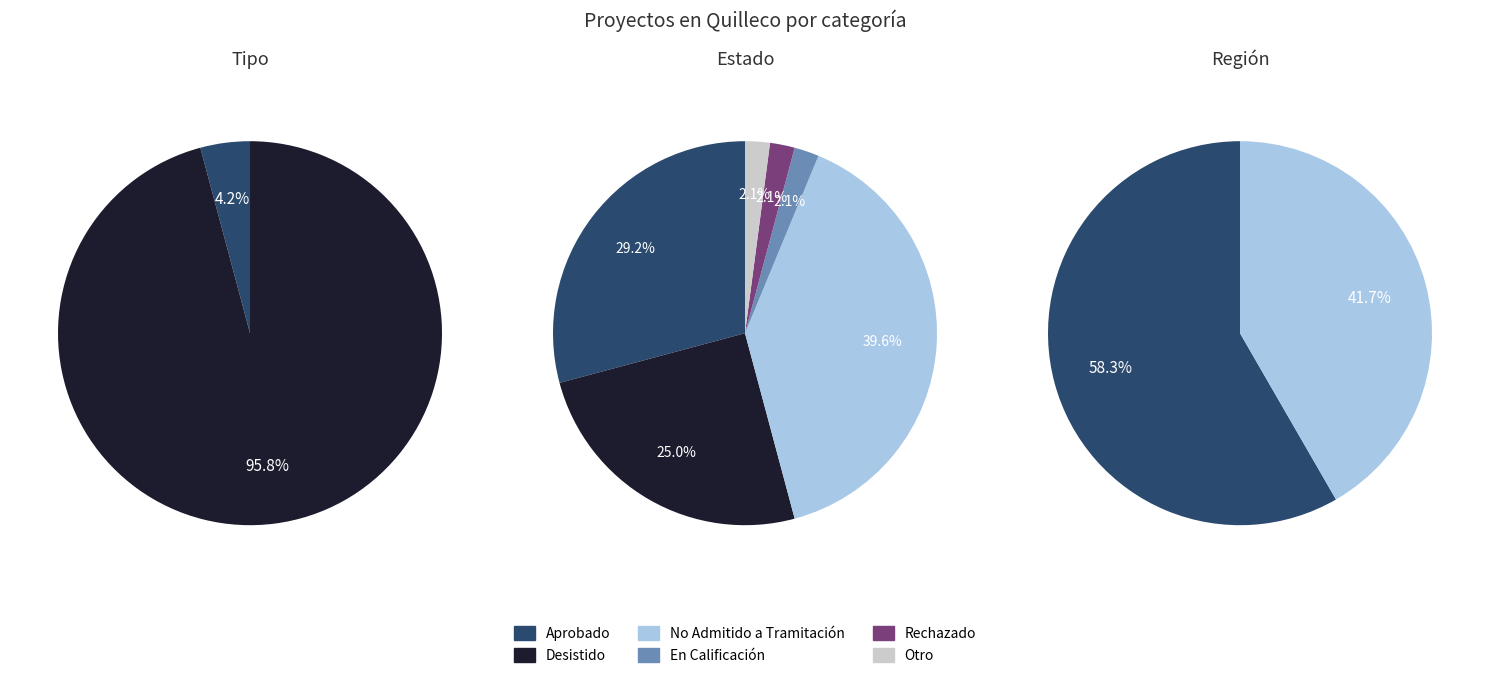

How many segments does this pie chart have?

2